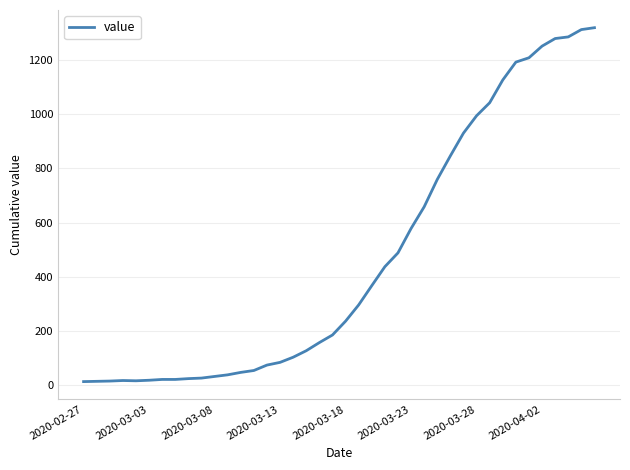

What is the greatest value displayed?

1319